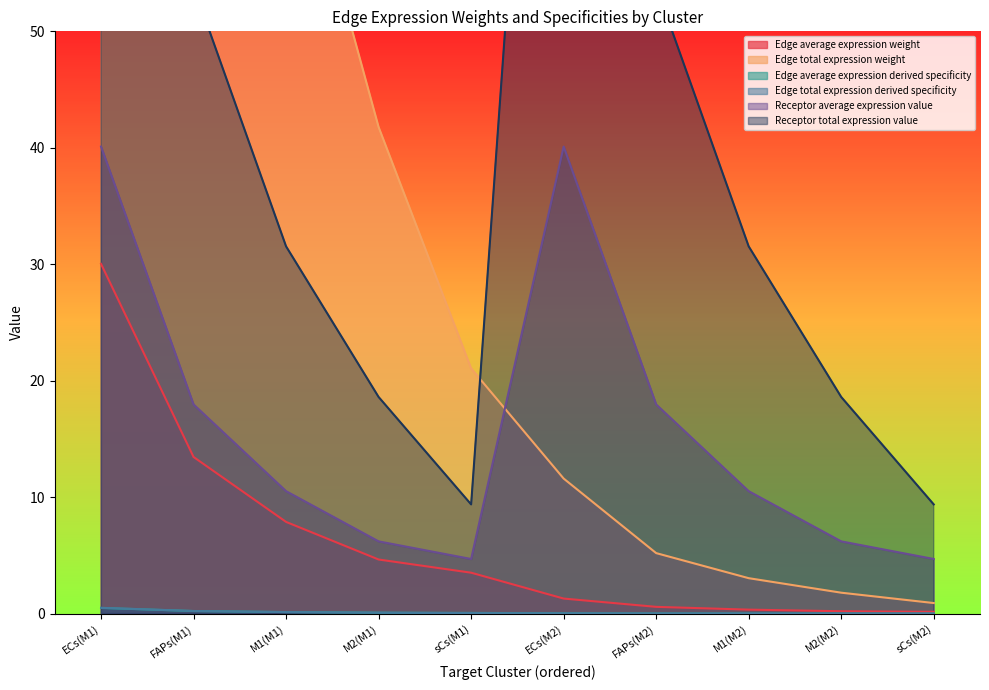

Between sCs(M2) and sCs(M1), which is larger?

sCs(M1)